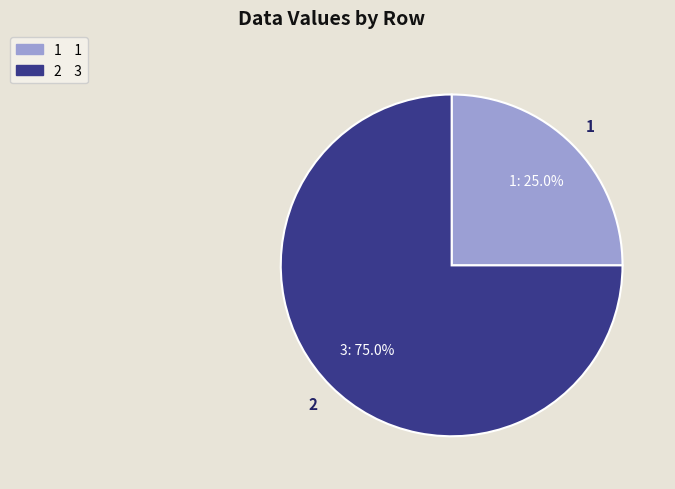

What is the ratio of the value at 2 to the value at 1?

3.0